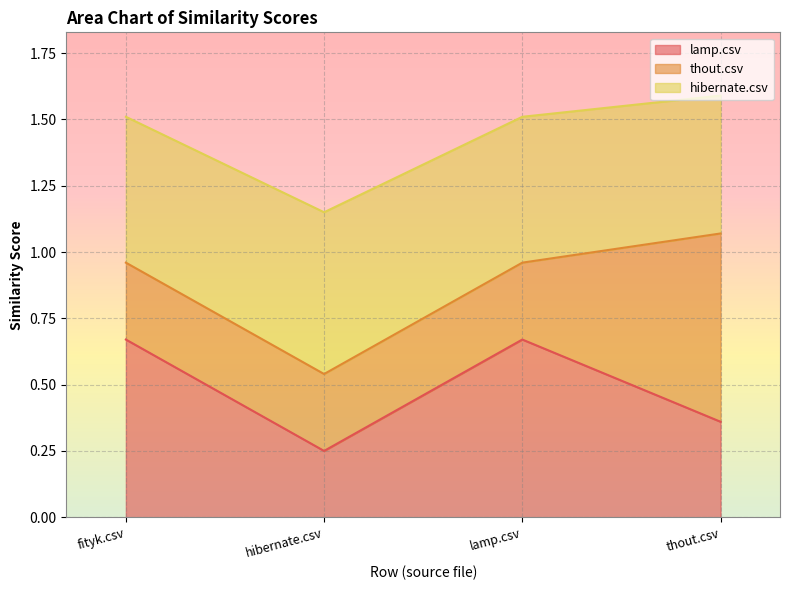

What is the total value across all series at lamp.csv?

1.5